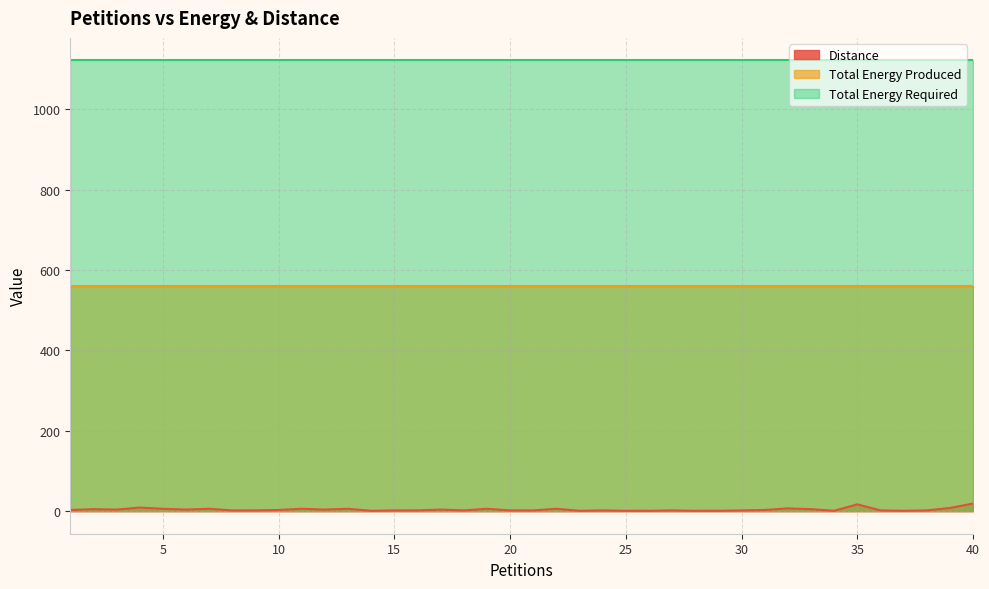

Is the value of Total Energy Required at 1 greater than the value of Distance at 23?

Yes